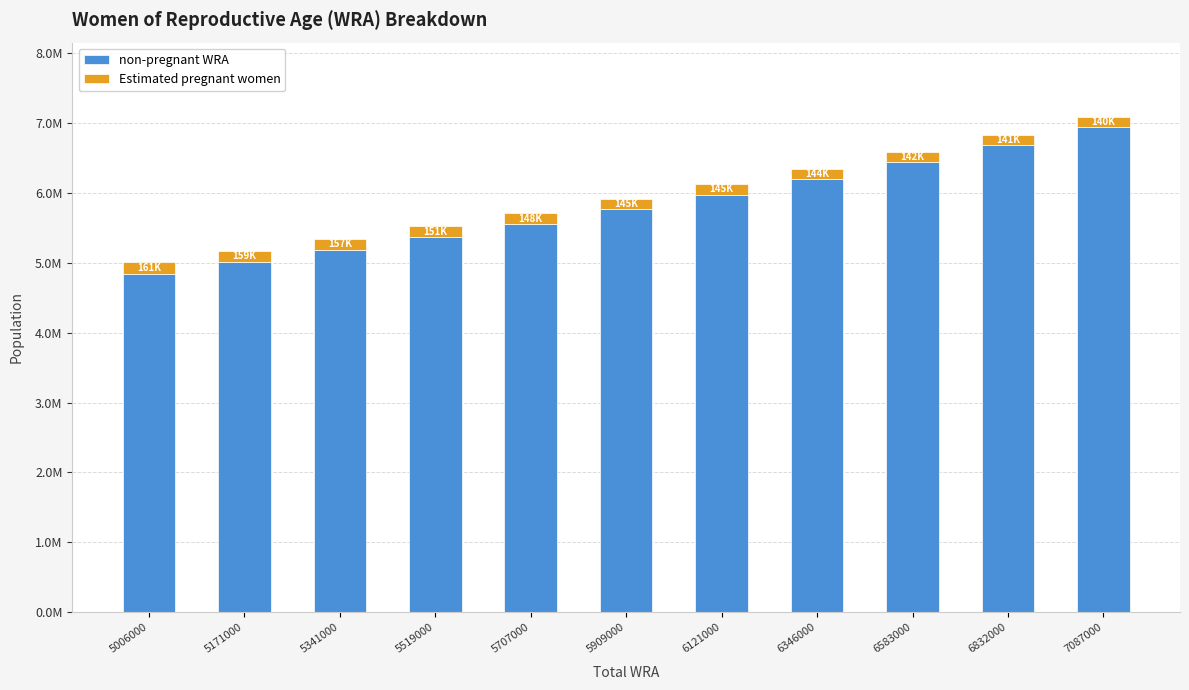

Are the bars grouped side by side (vs. stacked)?

No